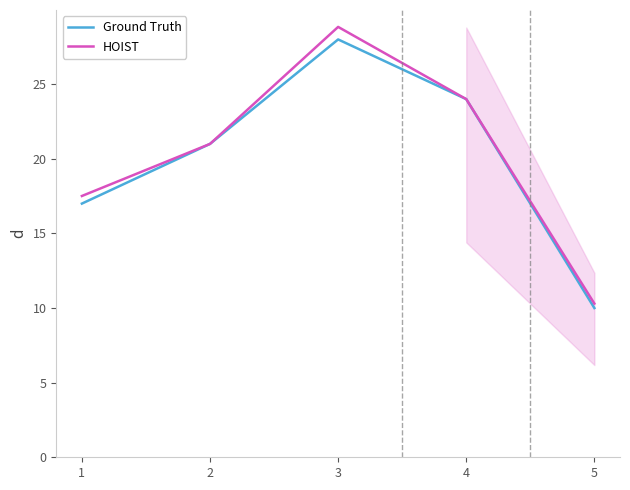

Where does the Ground Truth series first go above 21?

3